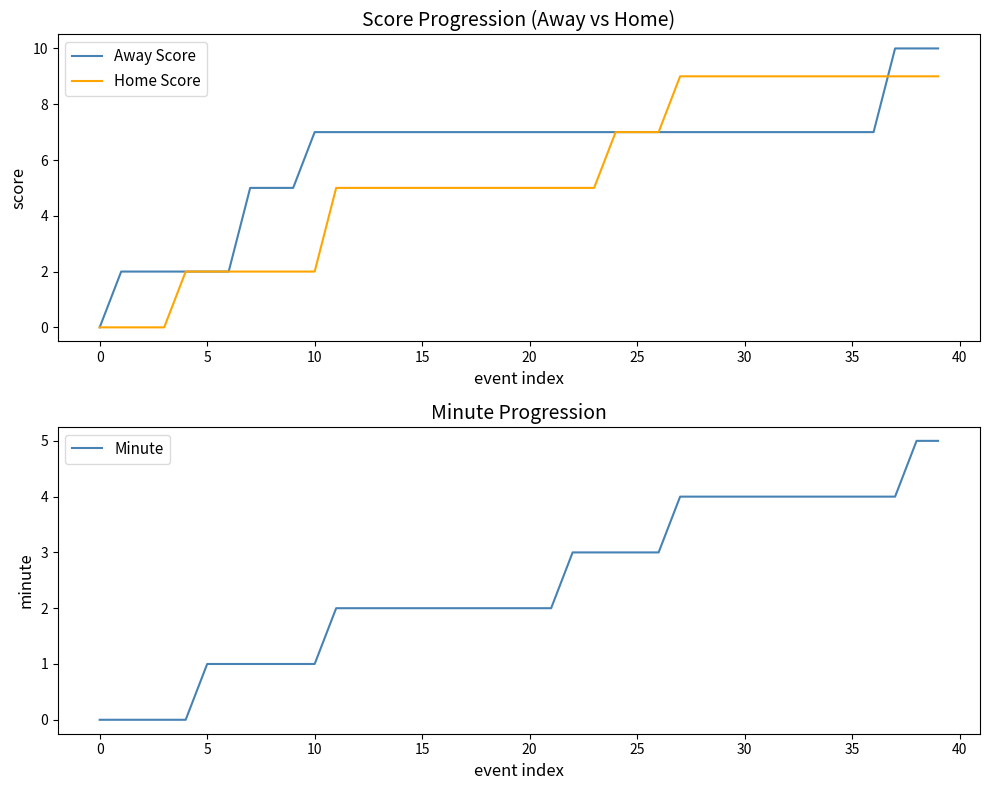

What are all the series names shown in the legend?

Away Score, Home Score, Minute